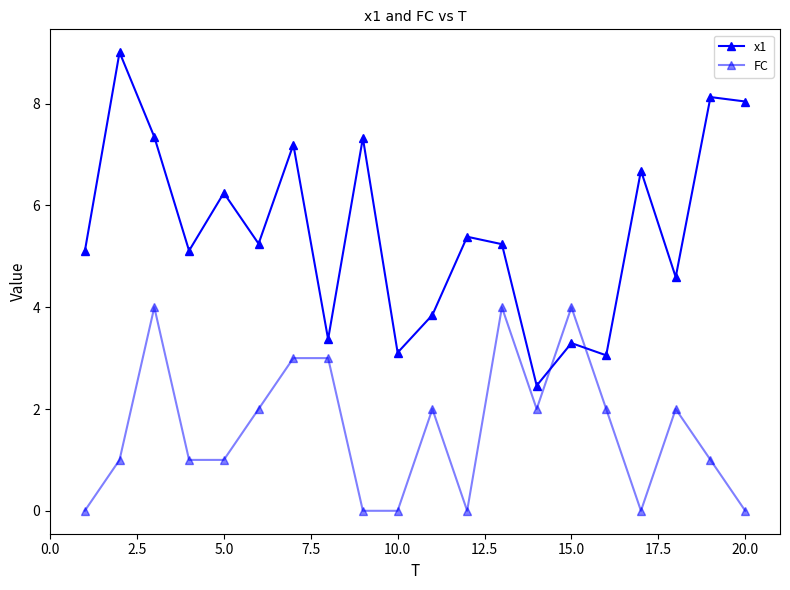

After their last crossing, which series has the higher values: x1 or FC?

x1